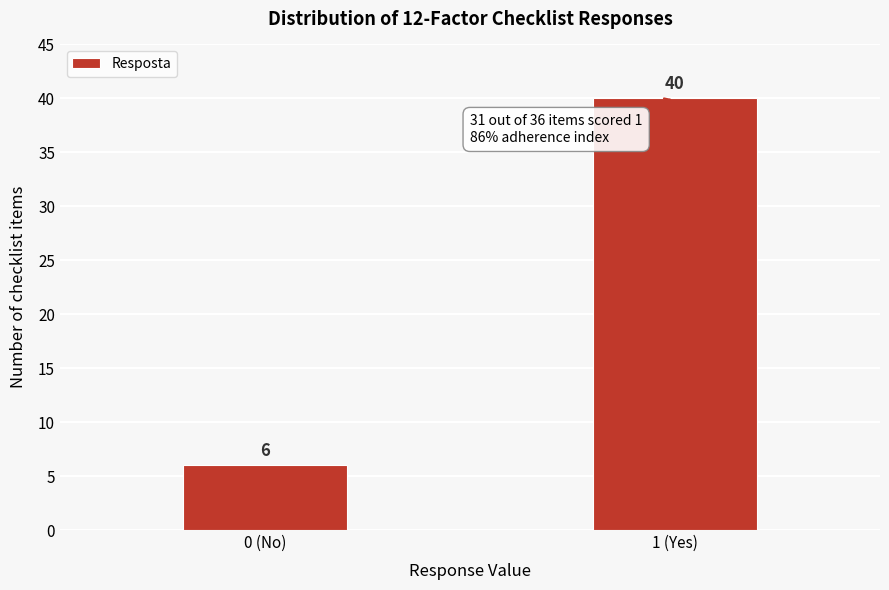

Reading right to left, extract all data points from this chart.

40	6